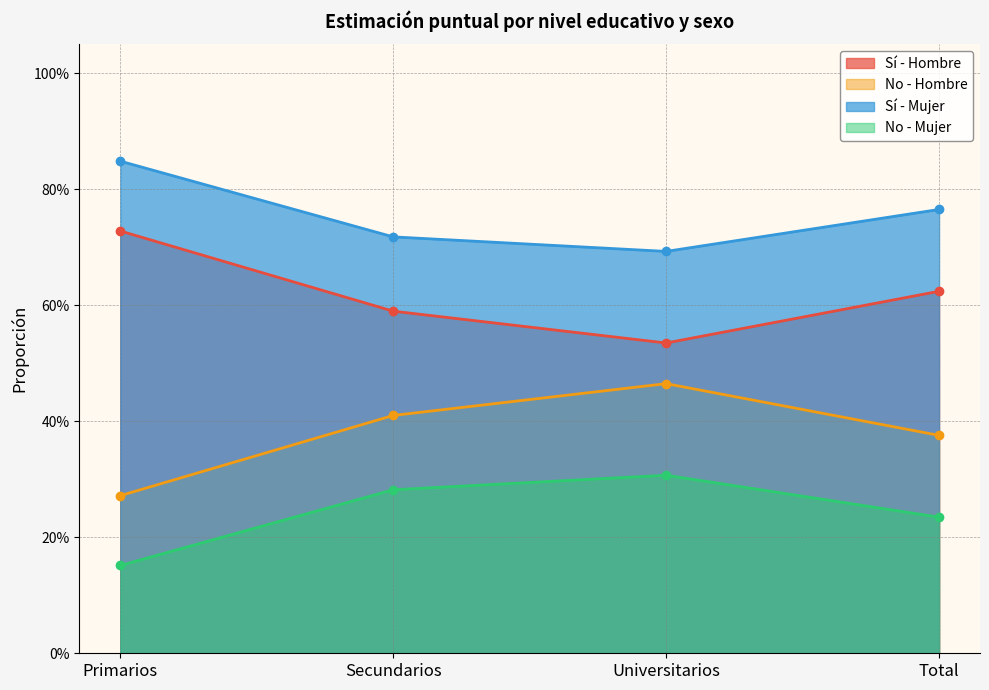

How many distinct data groups are displayed?

4